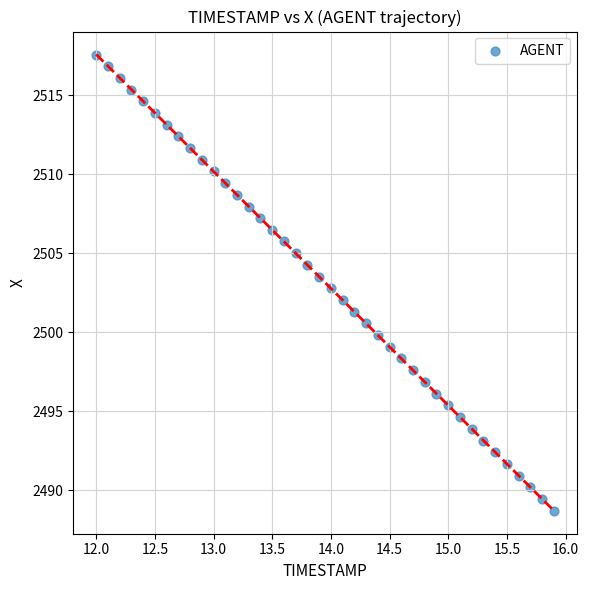

What is the range of X values (max minus min)?

3.9